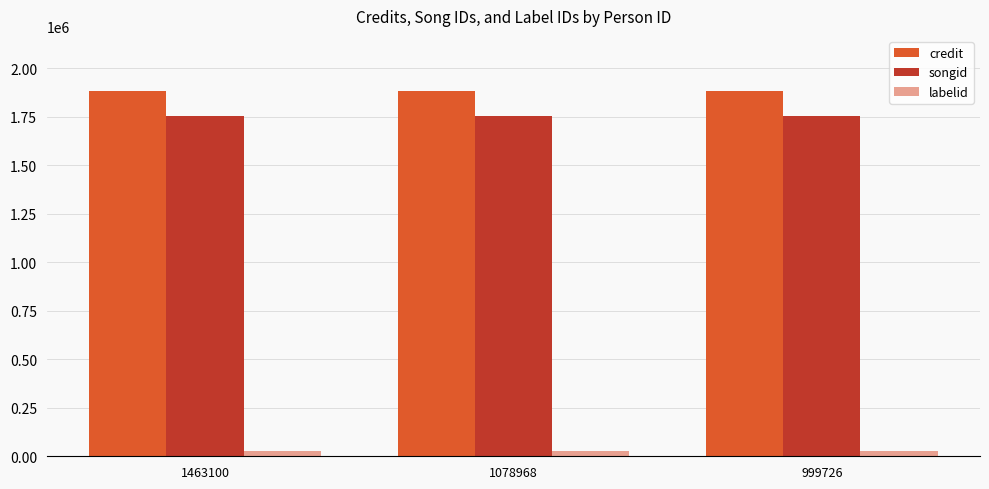

Is the value of credit at 1463100 greater than the value of labelid at 1463100?

Yes